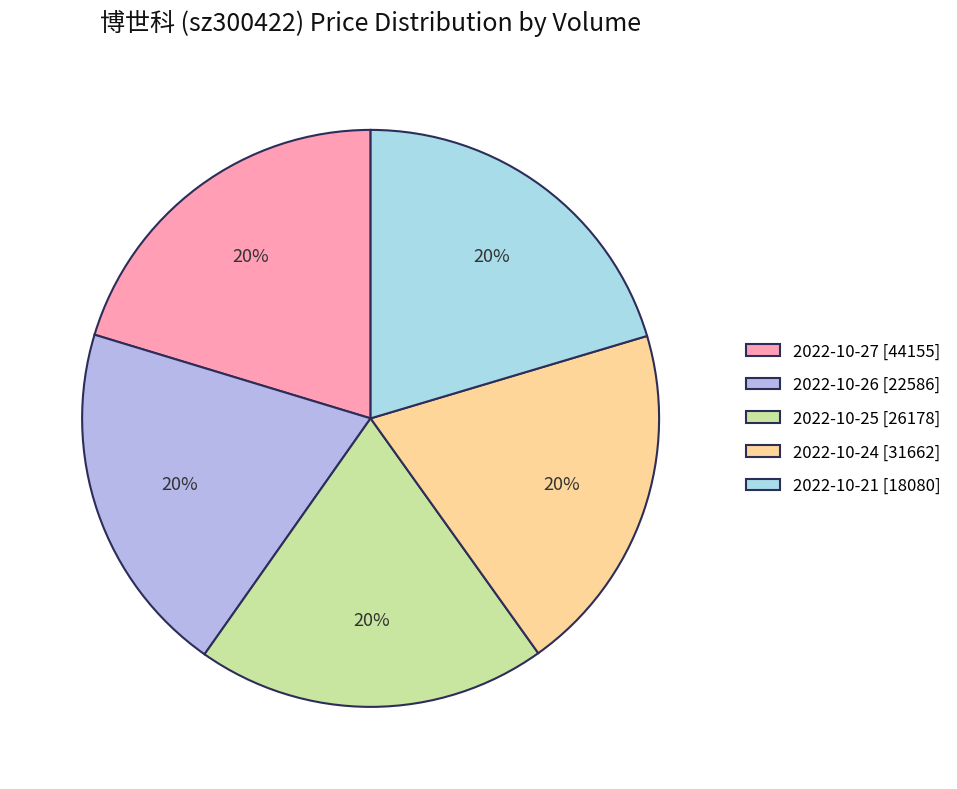

How many segments does this pie chart have?

5